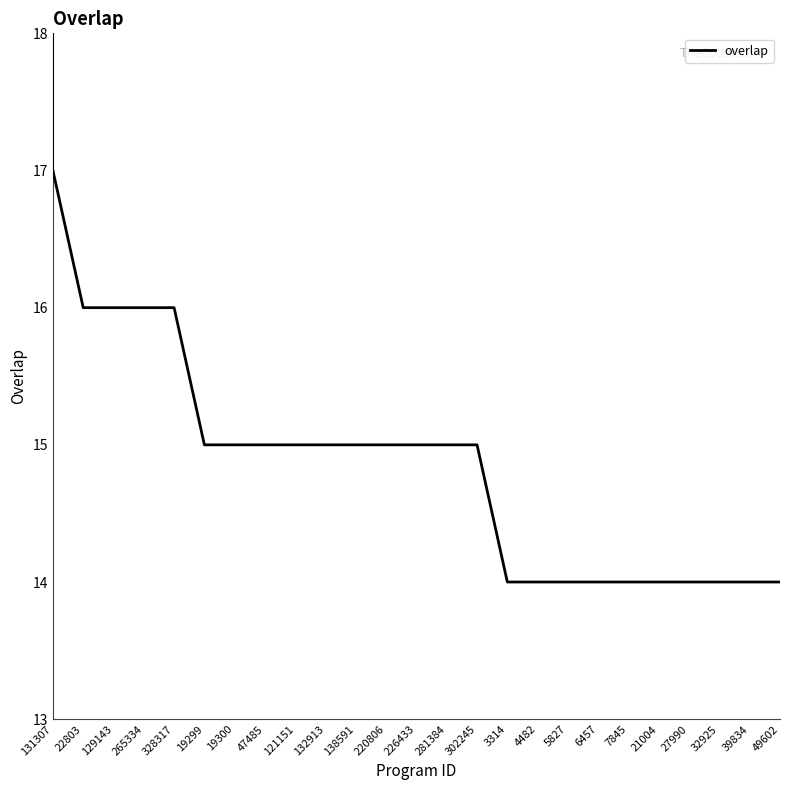

Approximately how many times larger is the value at 226433 compared to 4482?

1.1